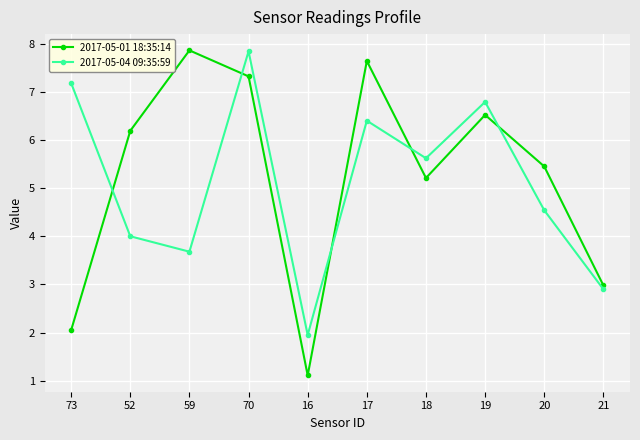

Does the chart have visible grid lines?

Yes